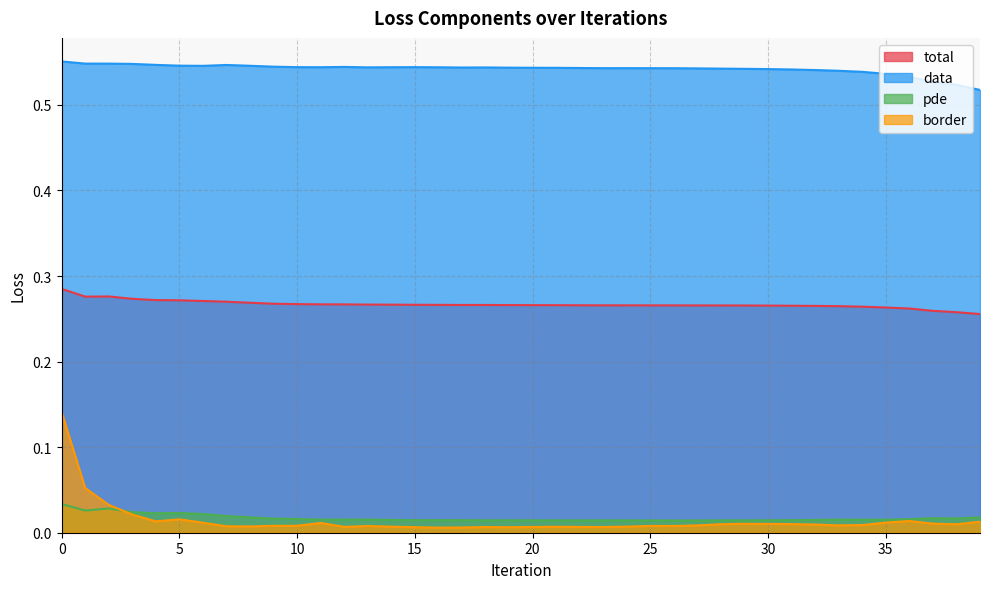

What is the greatest value displayed?

0.6